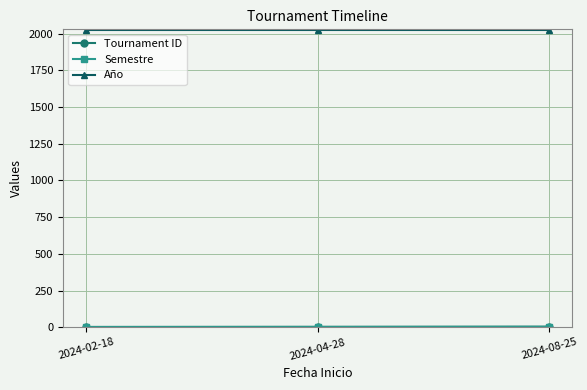

How many lines are shown in the chart?

3